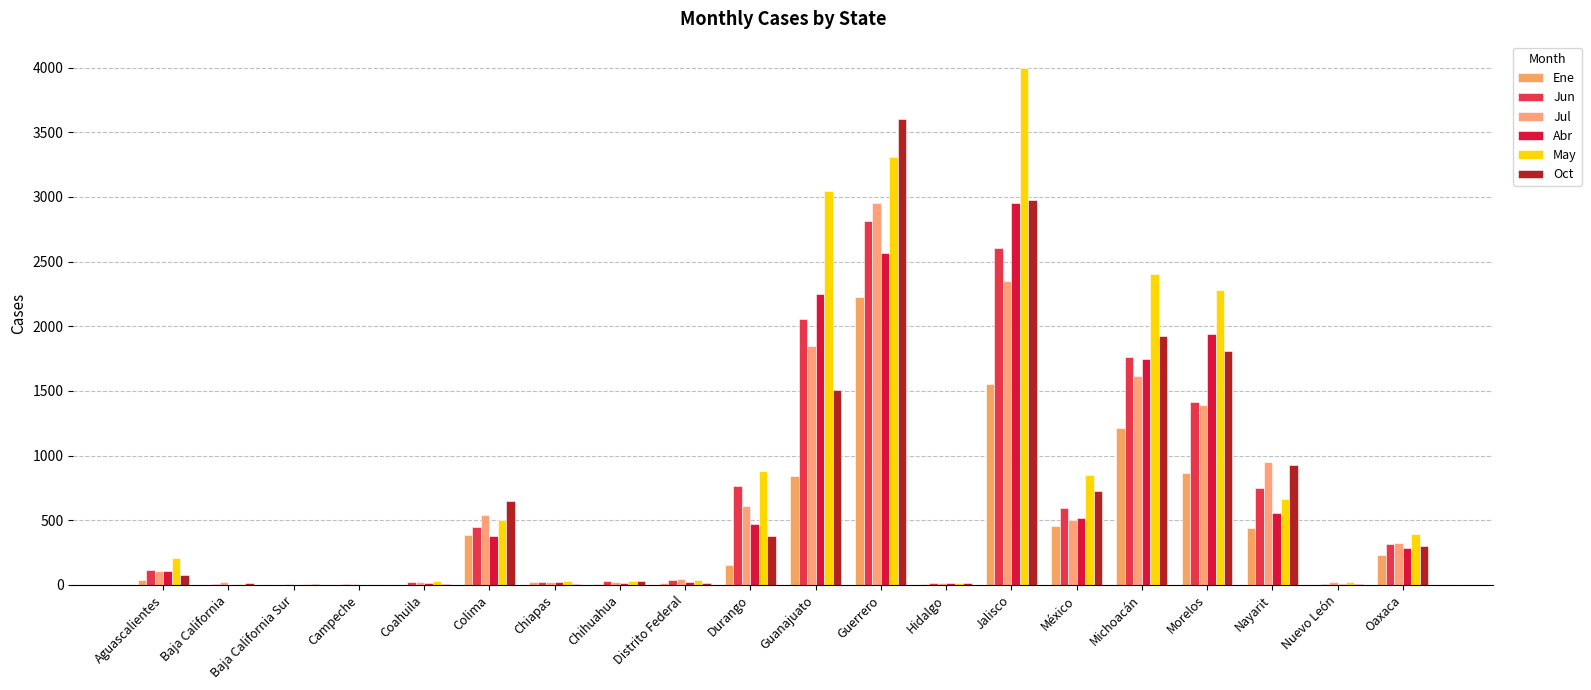

The value of Ene at Distrito Federal is 19. True or false?

True